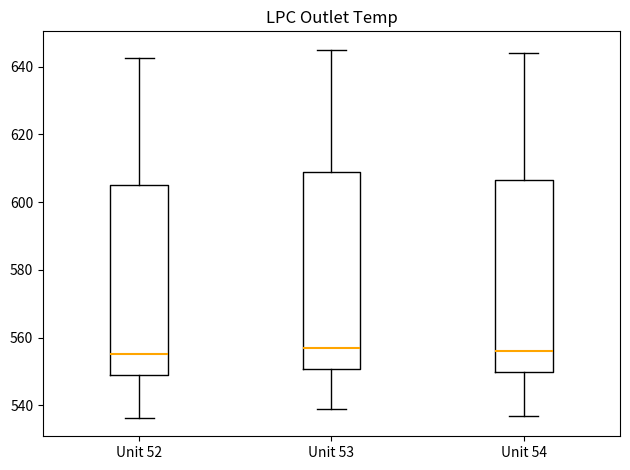

Reading left to right, transcribe this box plot: for each box, give where its median line is, the range the box spans, and where its two whiskers end, as read against the y-axis. The values are not printed on the chart, so give them approximately, as read against the axis.

Unit 52: median 556, box 548 to 606, whiskers 536 to 642
Unit 53: median 558, box 550 to 610, whiskers 540 to 646
Unit 54: median 556, box 550 to 606, whiskers 538 to 644